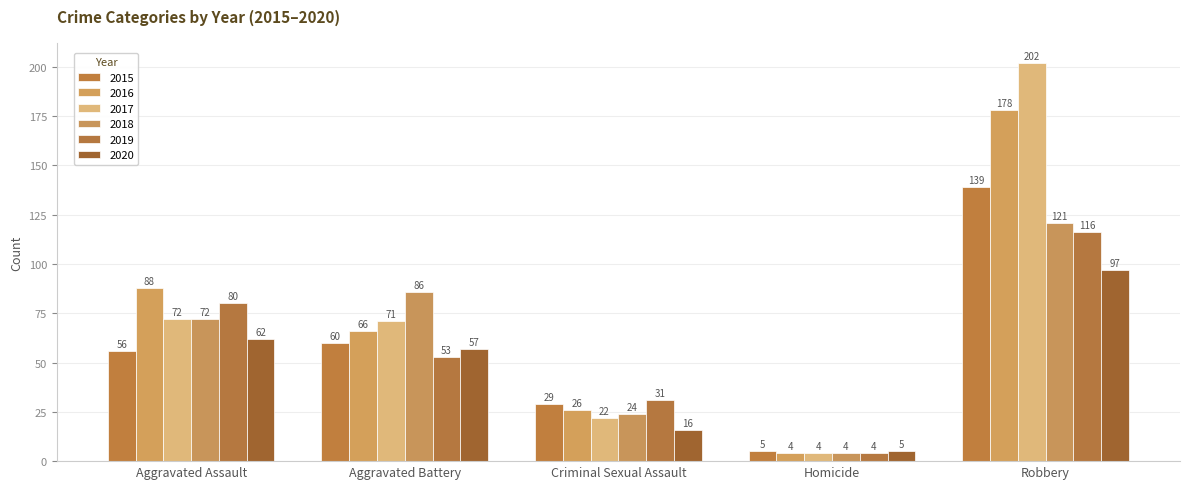

What is the label of the 4th bar from the right?

Aggravated Battery